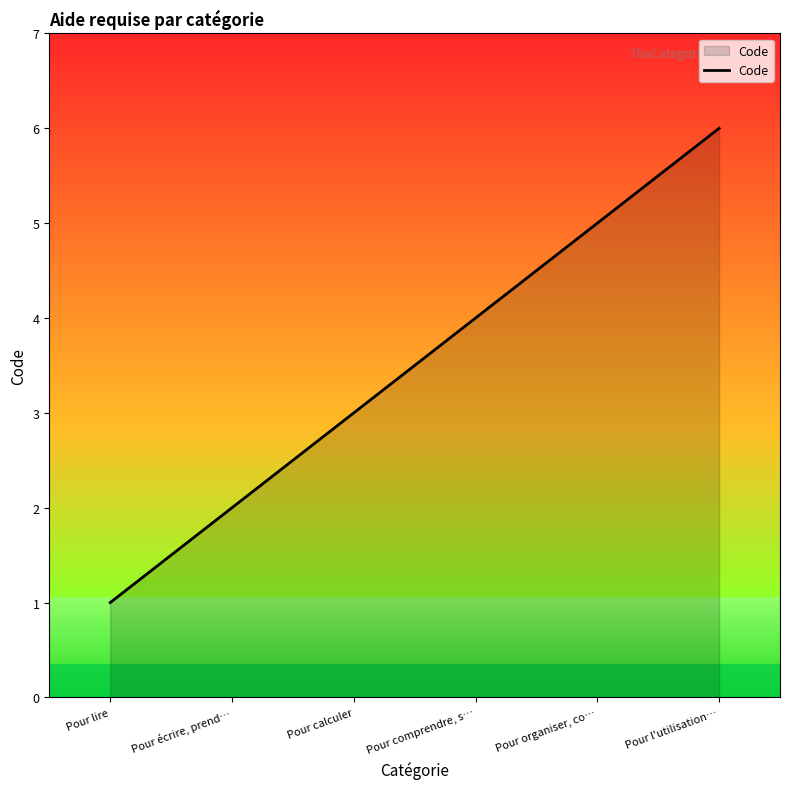

How many lines are shown in the chart?

1